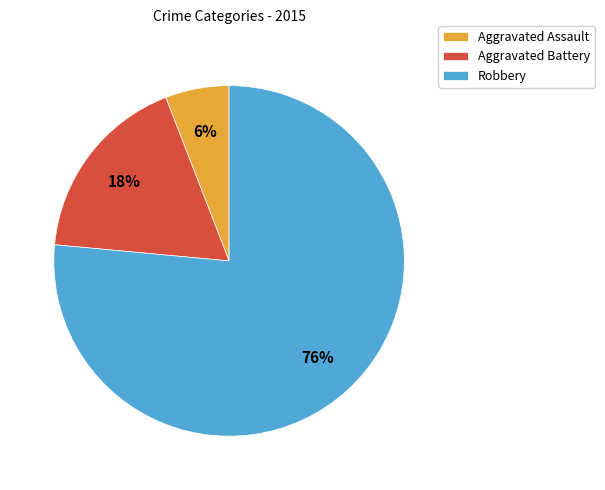

What is the ratio of the value at Aggravated Assault to the value at Aggravated Battery?

0.3